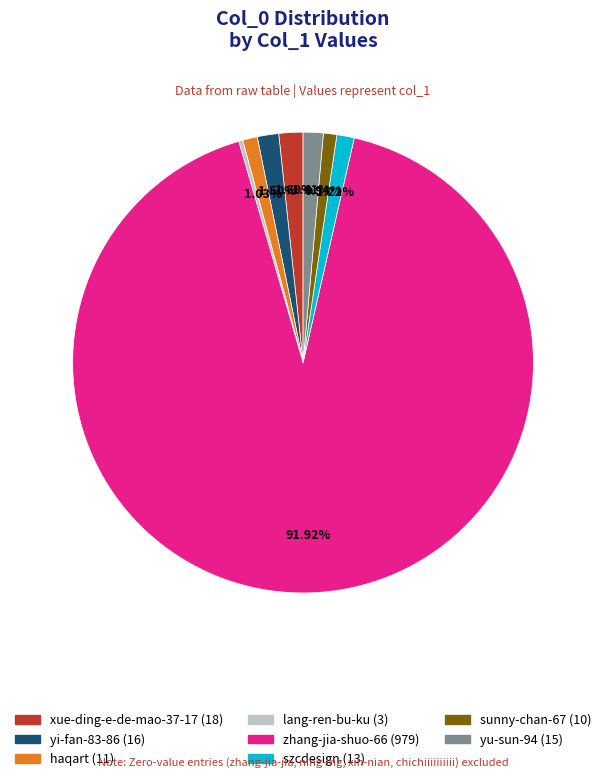

How many slices are in this pie chart?

8